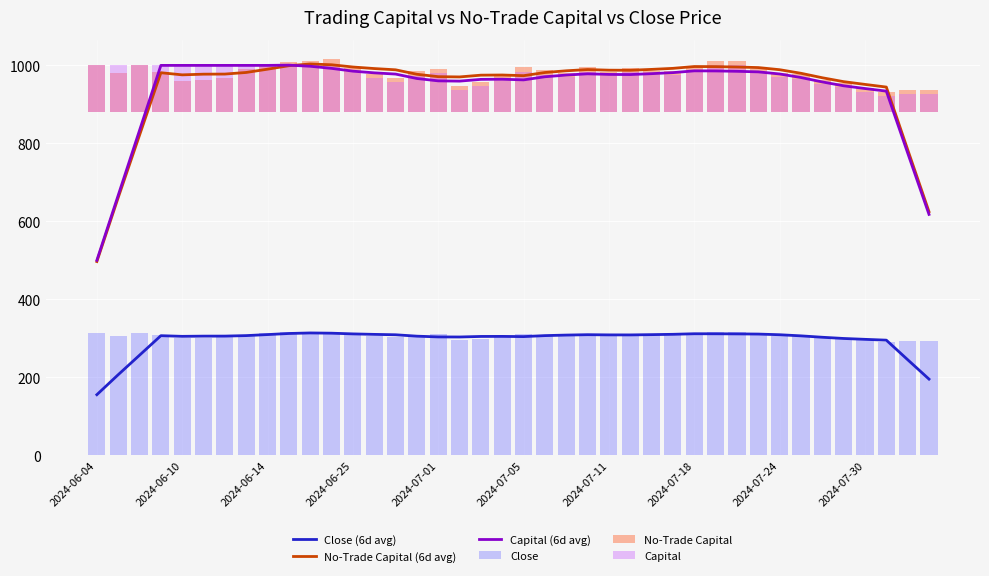

True or false: Close (6d avg) and No-Trade Capital (6d avg) intersect in this chart.

False